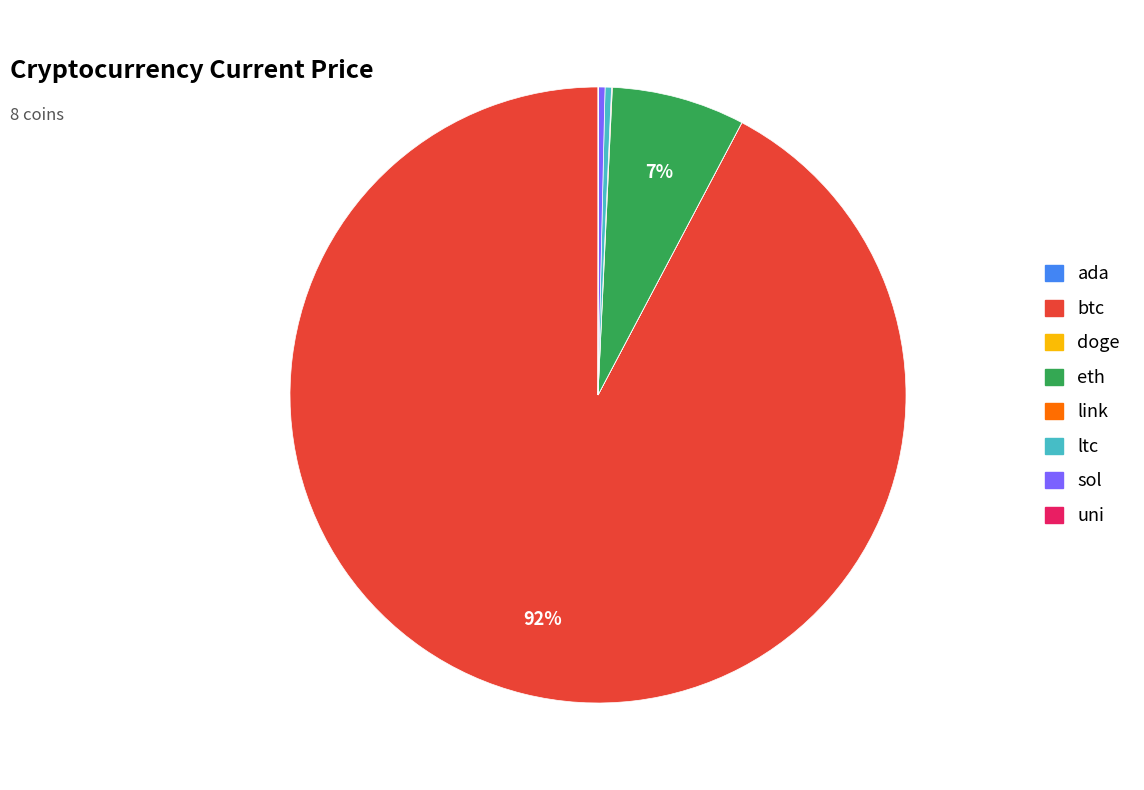

The btc slice represents 83% of the pie. True or false?

False